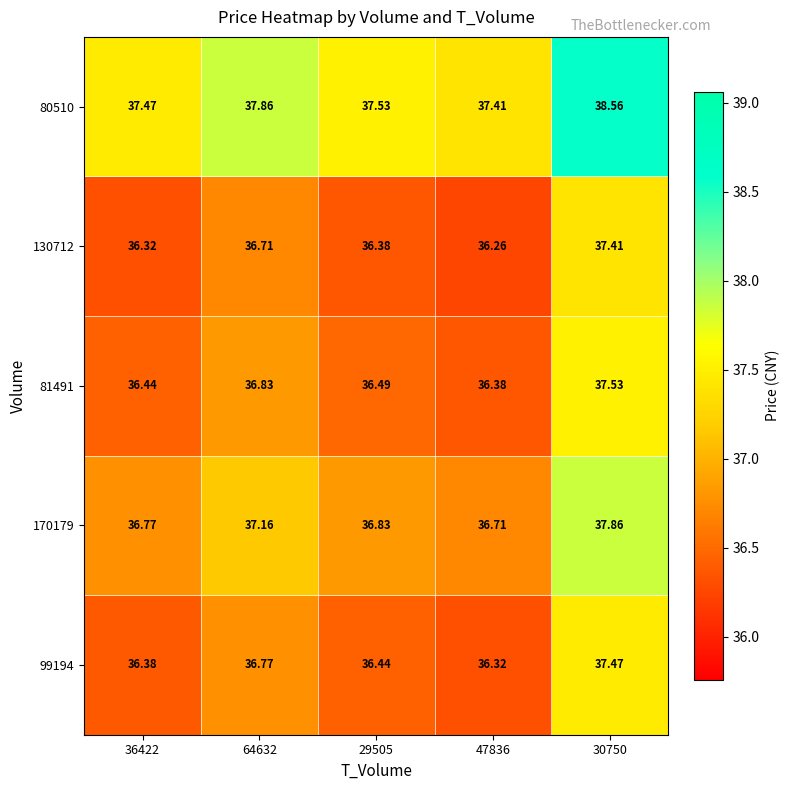

Reading left to right, list all the values displayed in this chart.

99194: 36422=36.4	64632=36.8	29505=36.4	47836=36.3	30750=37.5
170179: 36422=36.8	64632=37.2	29505=36.8	47836=36.7	30750=37.9
81491: 36422=36.4	64632=36.8	29505=36.5	47836=36.4	30750=37.5
130712: 36422=36.3	64632=36.7	29505=36.4	47836=36.3	30750=37.4
80510: 36422=37.5	64632=37.9	29505=37.5	47836=37.4	30750=38.6